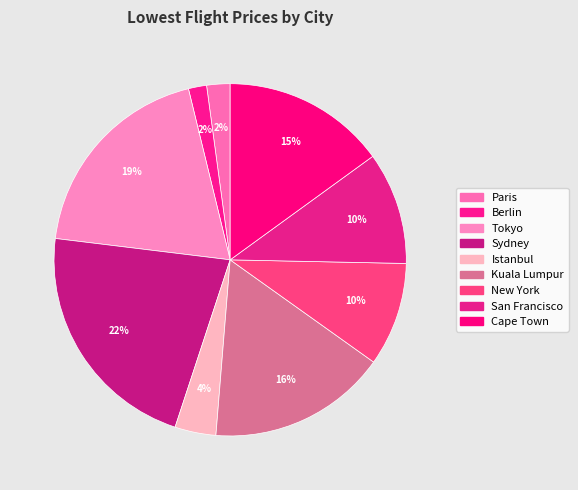

To the nearest percent, what is the combined percentage of Cape Town and Kuala Lumpur?

31%